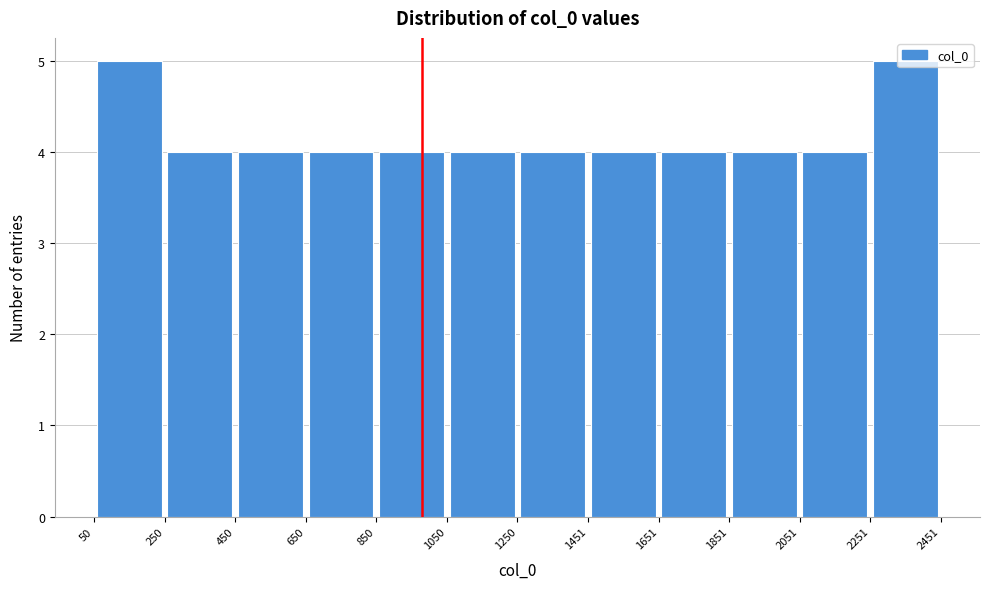

Reading left to right, transcribe this chart: for each bar, give the range it covers on the x-axis and its height. The values are not printed on the chart, so give them approximately, as read against the axis.

50 to 250: 5
250 to 450: 4
450 to 650: 4
650 to 850: 4
850 to 1050: 4
1050 to 1250: 4
1250 to 1451: 4
1451 to 1651: 4
1651 to 1851: 4
1851 to 2051: 4
2051 to 2251: 4
2251 to 2451: 5